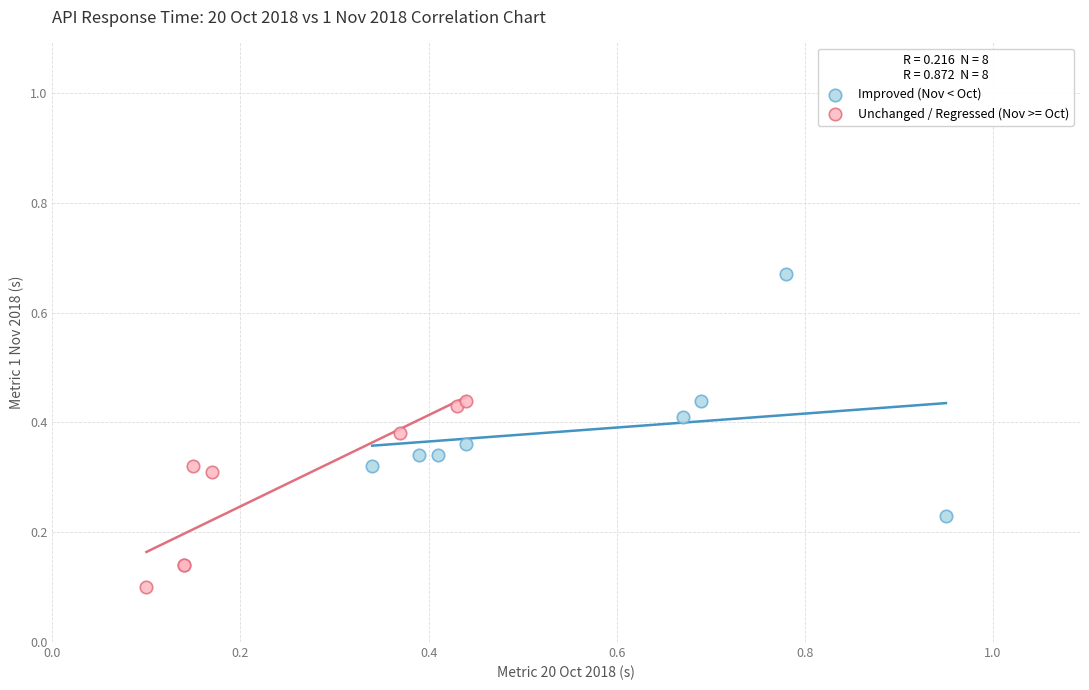

What are all the series names shown in the legend?

Improved (Nov < Oct), Unchanged / Regressed (Nov >= Oct)